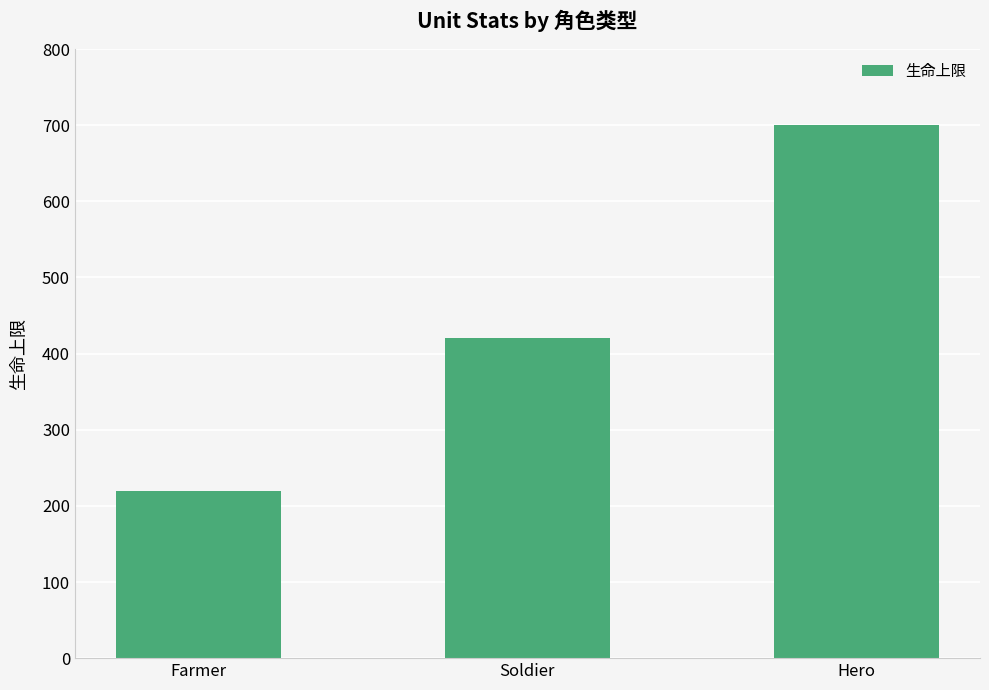

At which label is the value closest to 460?

Soldier